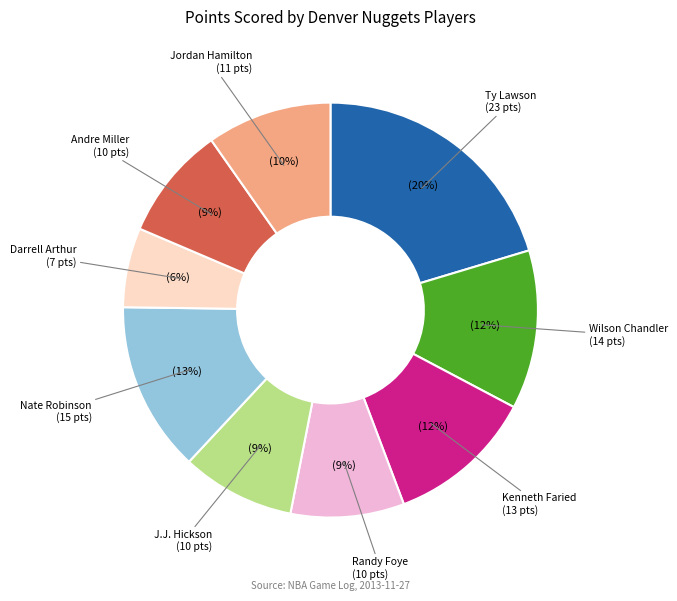

To the nearest percent, what is the difference between the Wilson Chandler and Nate Robinson slice percentages?

1%